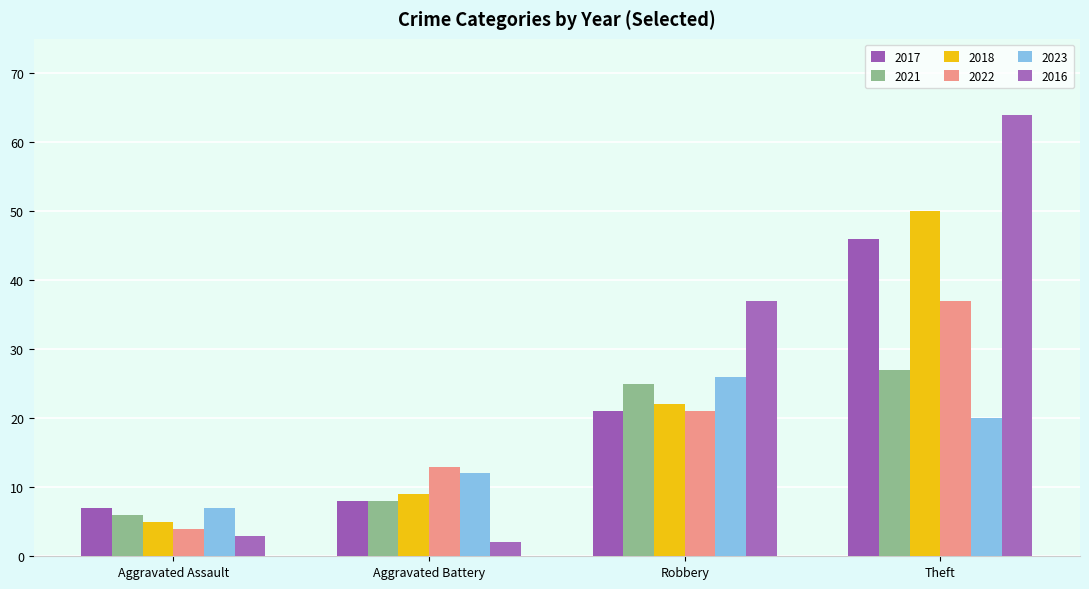

What is the value of the 2022 bar at the 1st from the left?

4